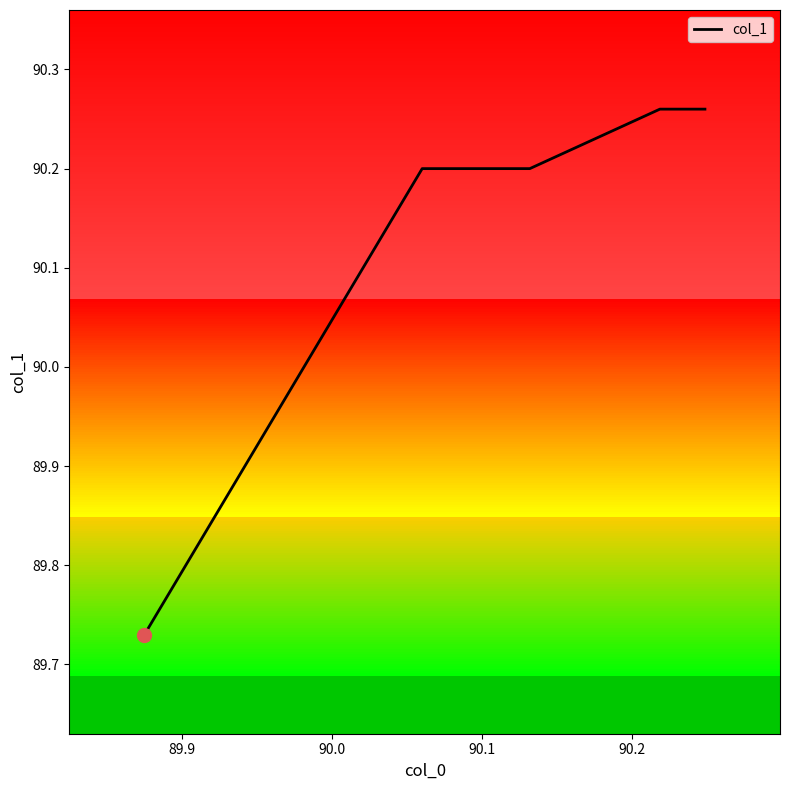

Is this an area chart (filled region under the line)?

No